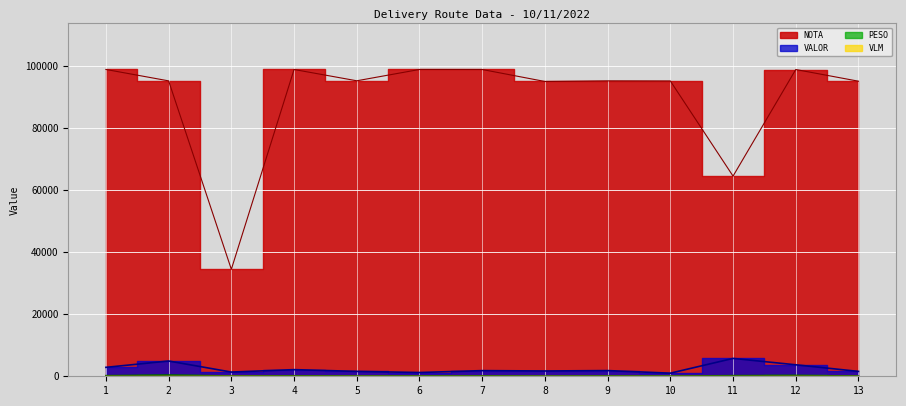

Is the value of VLM at 4 greater than the value of PESO at 8?

No